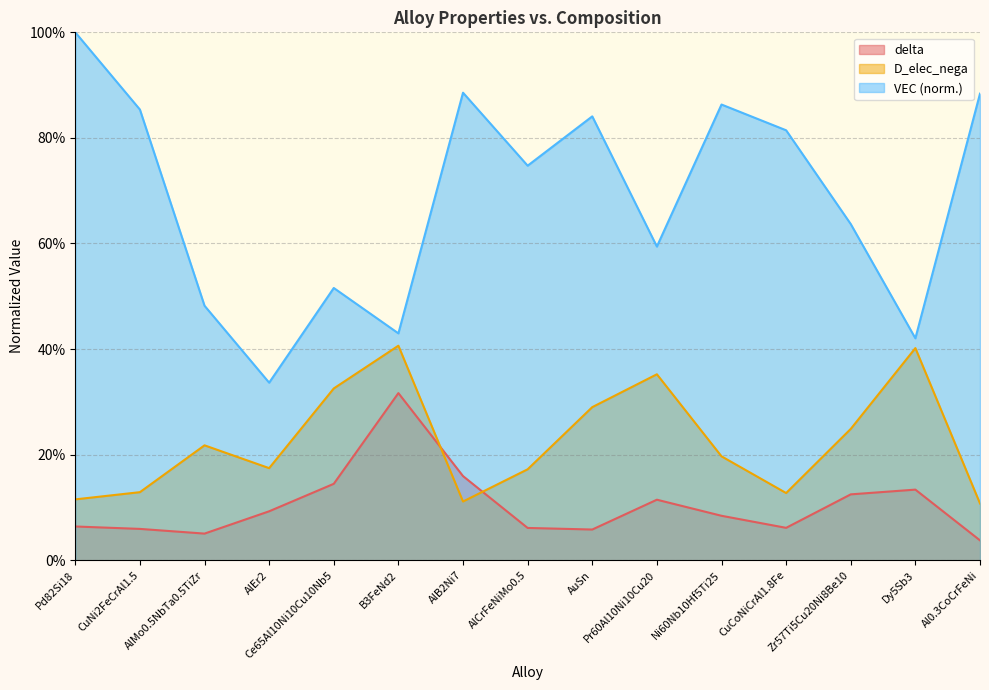

Is the value of VEC at AlB2Ni7 greater than the value of delta at Zr57Ti5Cu20Ni8Be10?

Yes